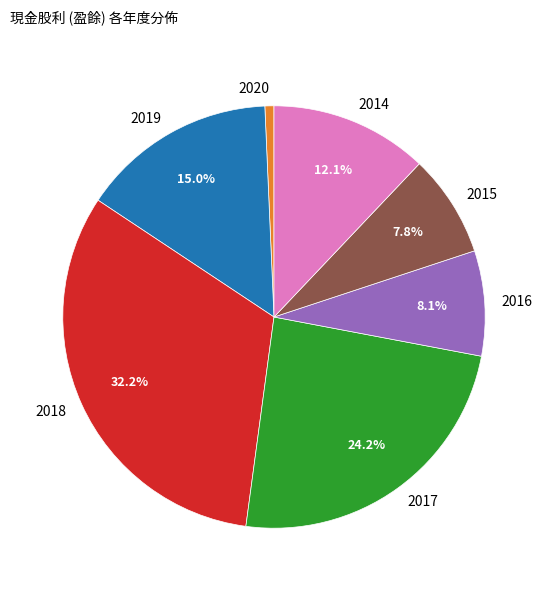

How many slices are in this pie chart?

7